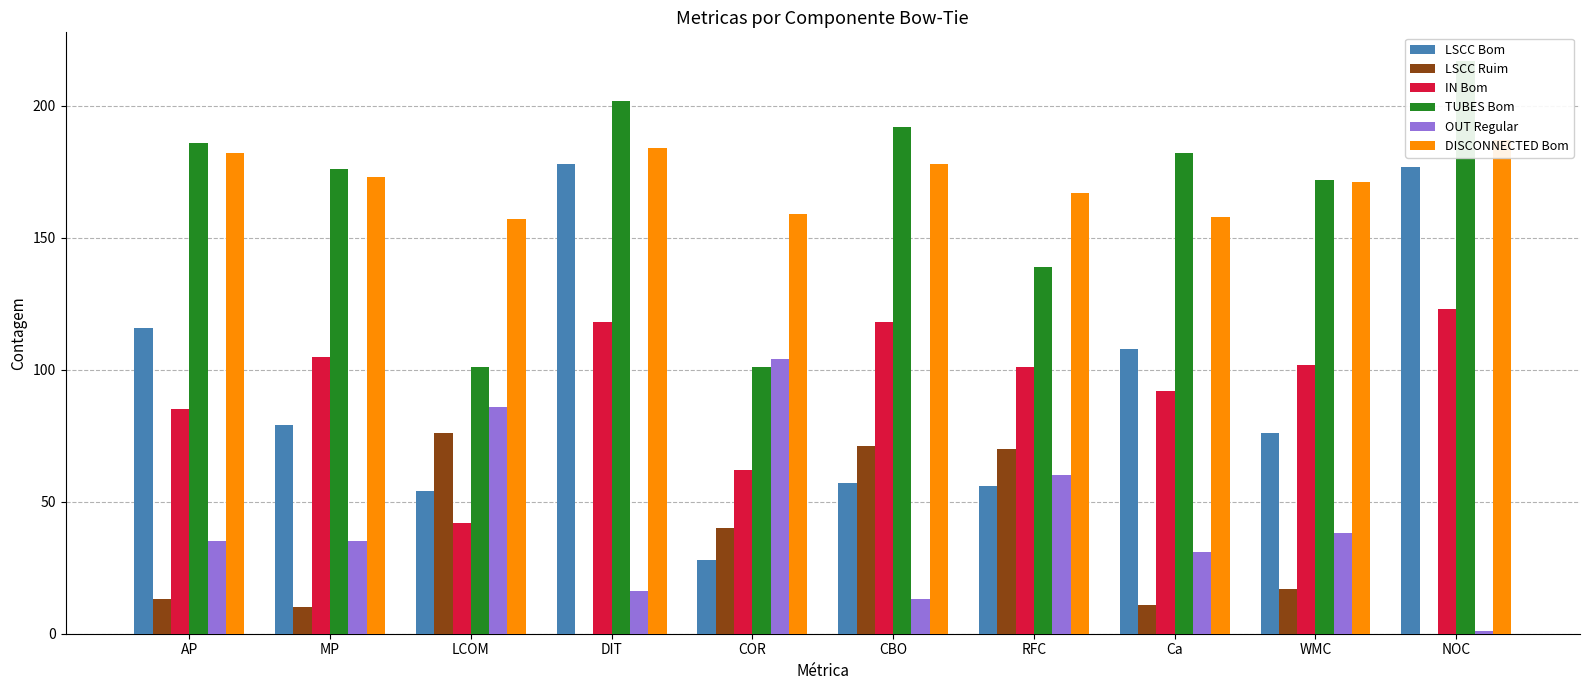

List the series in order of their peak value, highest first.

TUBES Bom, DISCONNECTED Bom, LSCC Bom, IN Bom, OUT Regular, LSCC Ruim